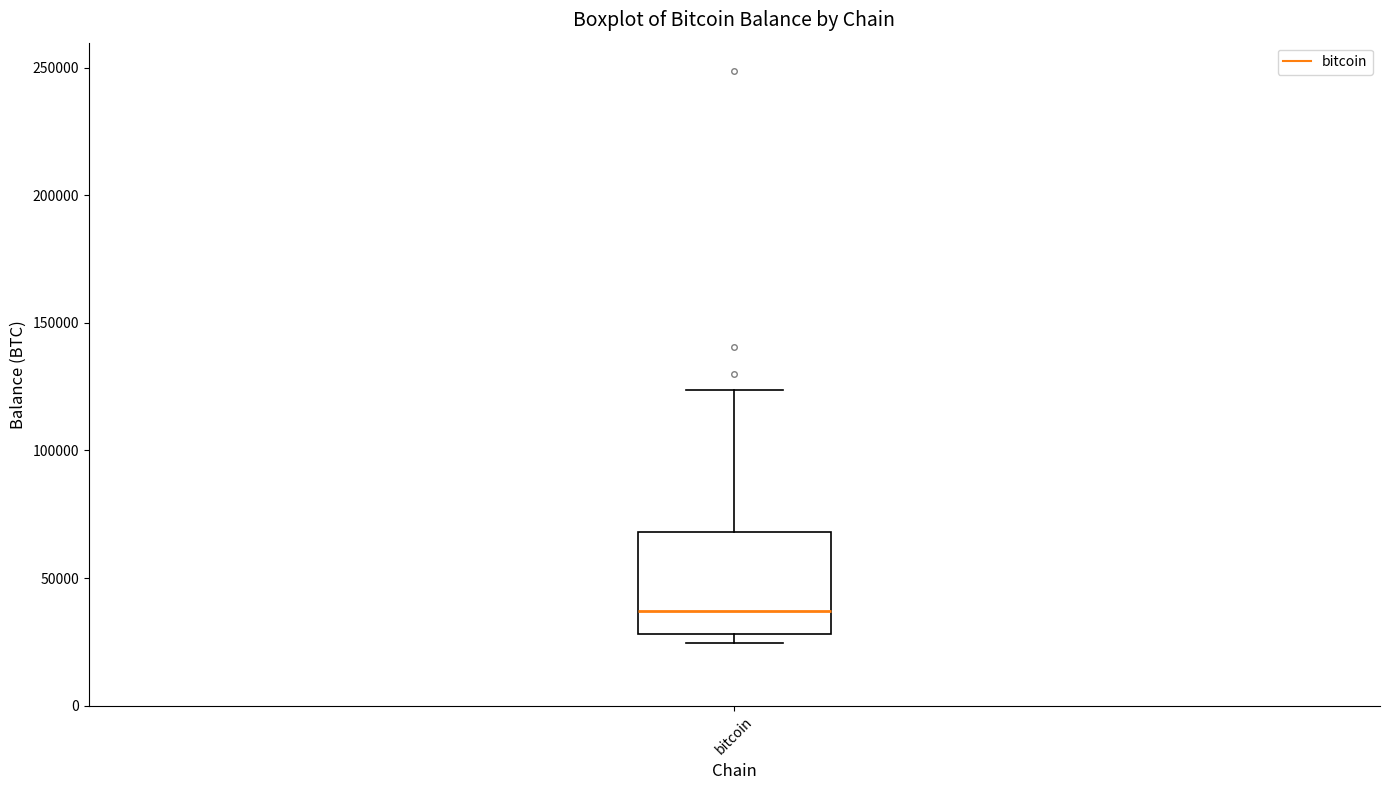

Read this box plot against the y-axis: the position of the median line, the range covered by the box, and the ends of both whiskers. The values are not printed on the chart, so give them approximately, as read against the axis.

median 35000, box 30000 to 70000, whiskers 25000 to 125000